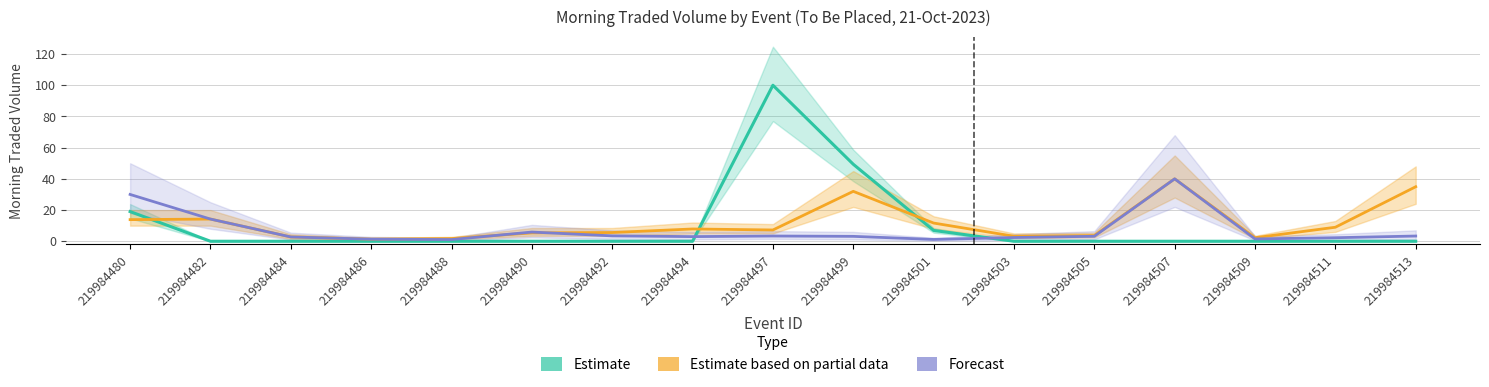

The Estimate series shows -45.1 at 219984505. True or false?

False